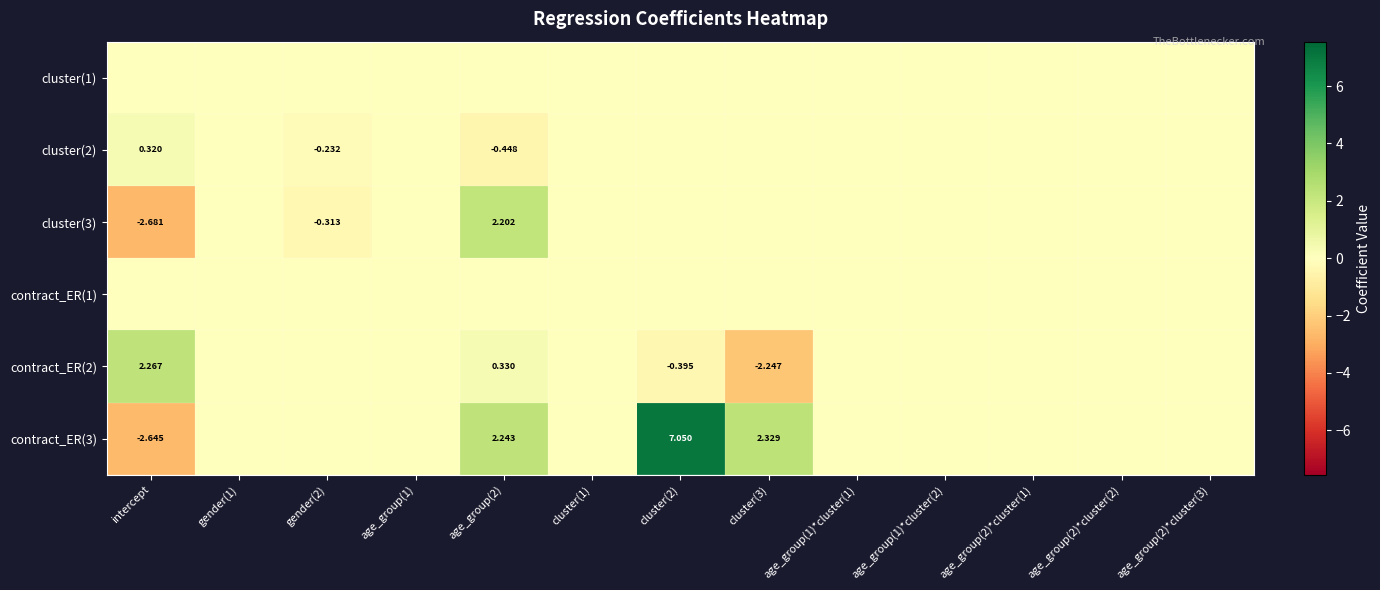

What is the difference between the second highest and second lowest values in the cluster(2) series?

0.2